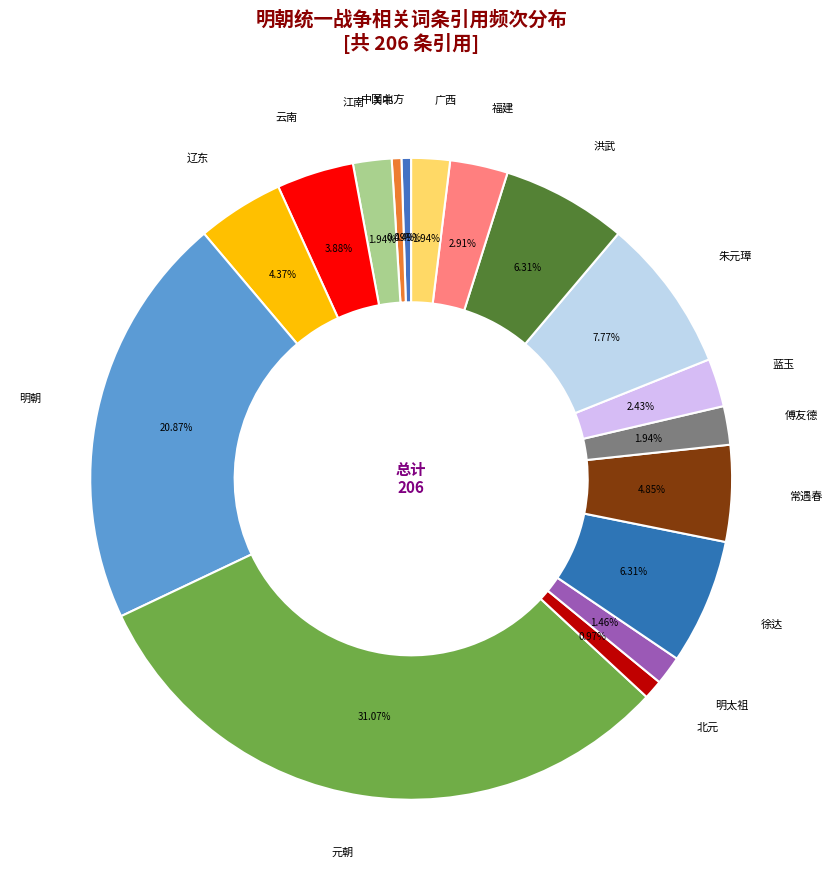

Between 江南 and 常遇春, which is larger?

常遇春